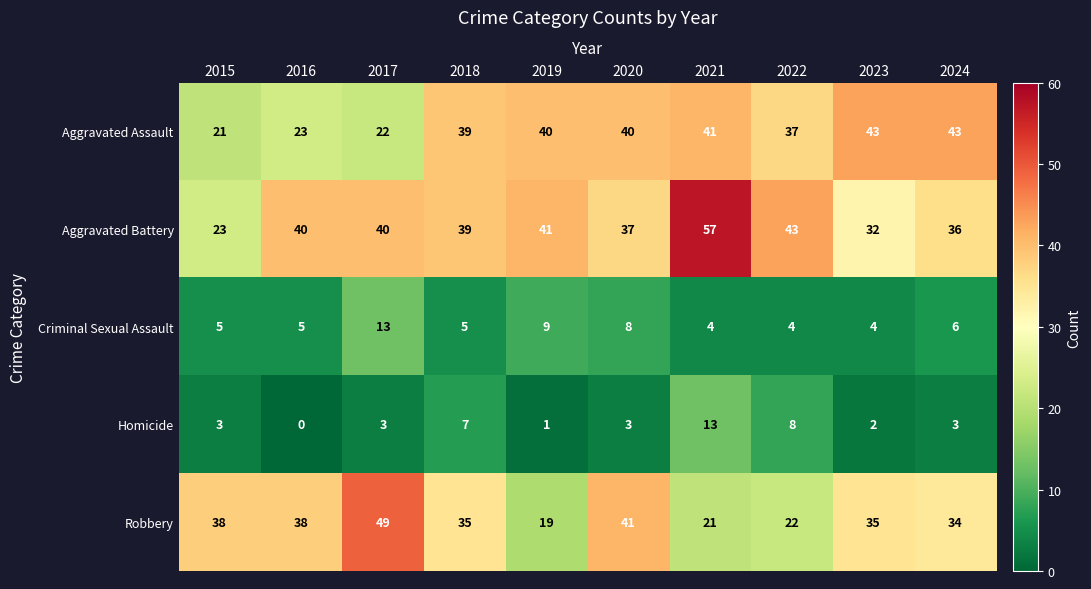

What is the lowest value of the Robbery series?

19